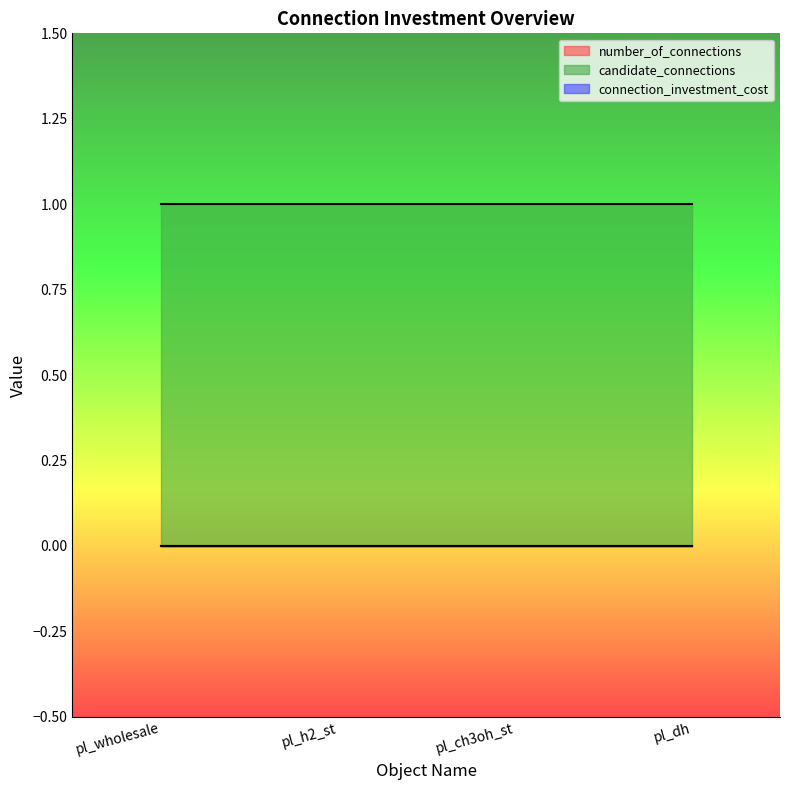

Between pl_h2_st and pl_ch3oh_st, which series saw the biggest shift?

number_of_connections